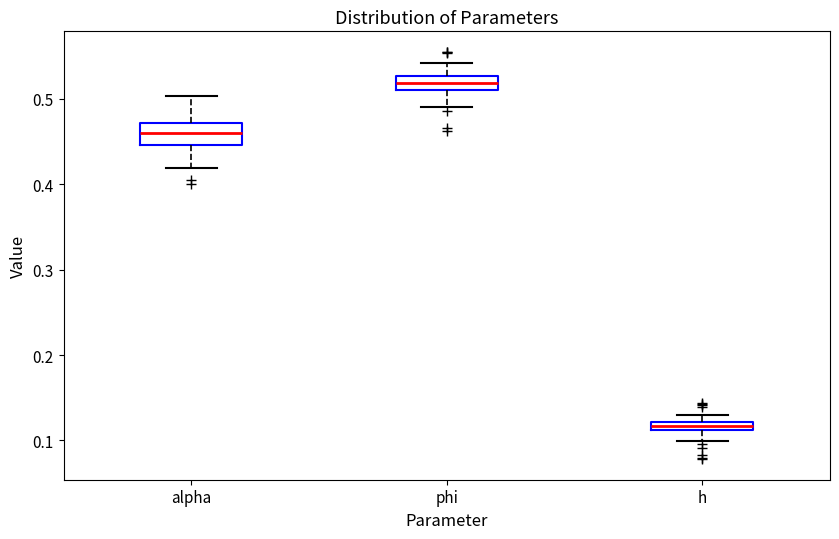

Where does the lower whisker of the box for phi end on the y-axis? The values are not printed on the chart, so give them approximately, as read against the axis.

0.49